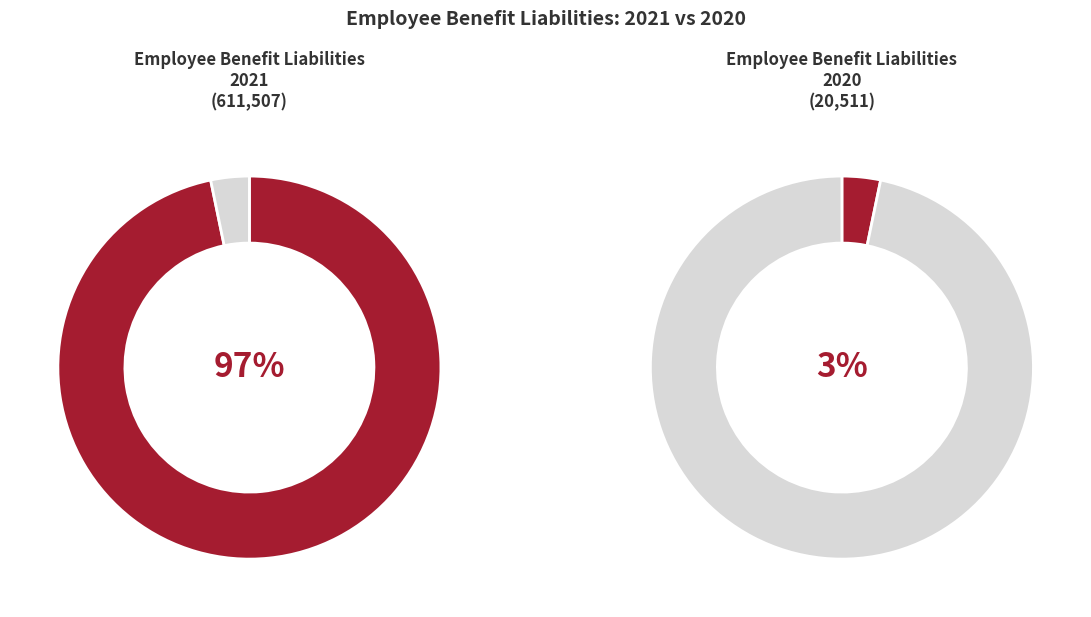

To the nearest percent, what is the average slice percentage?

50%